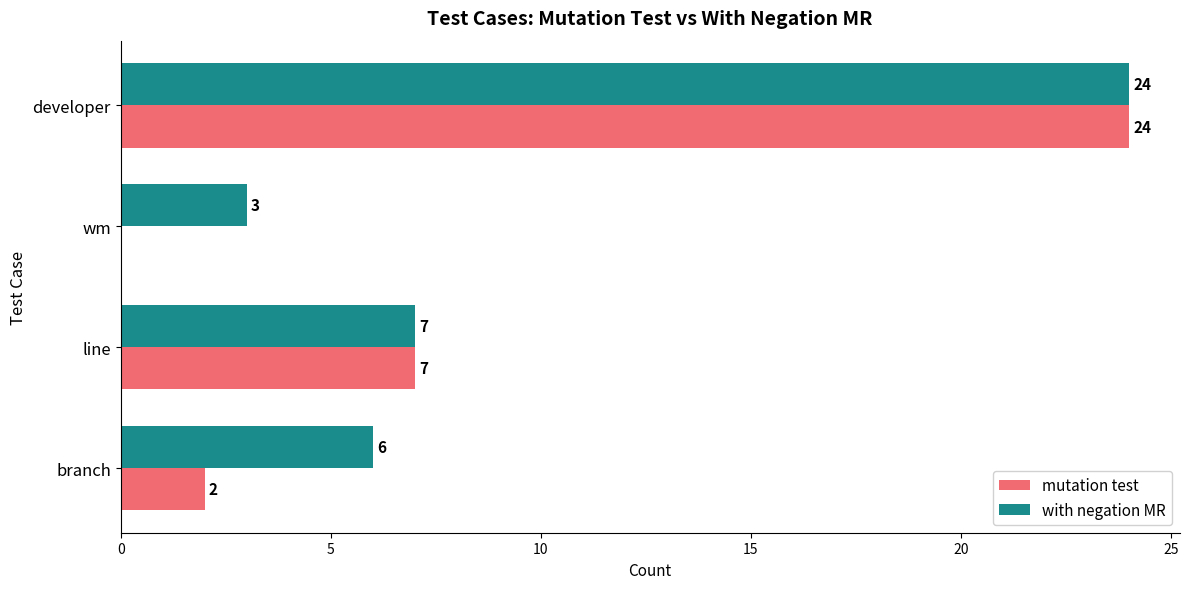

How many categories are shown in the chart?

4